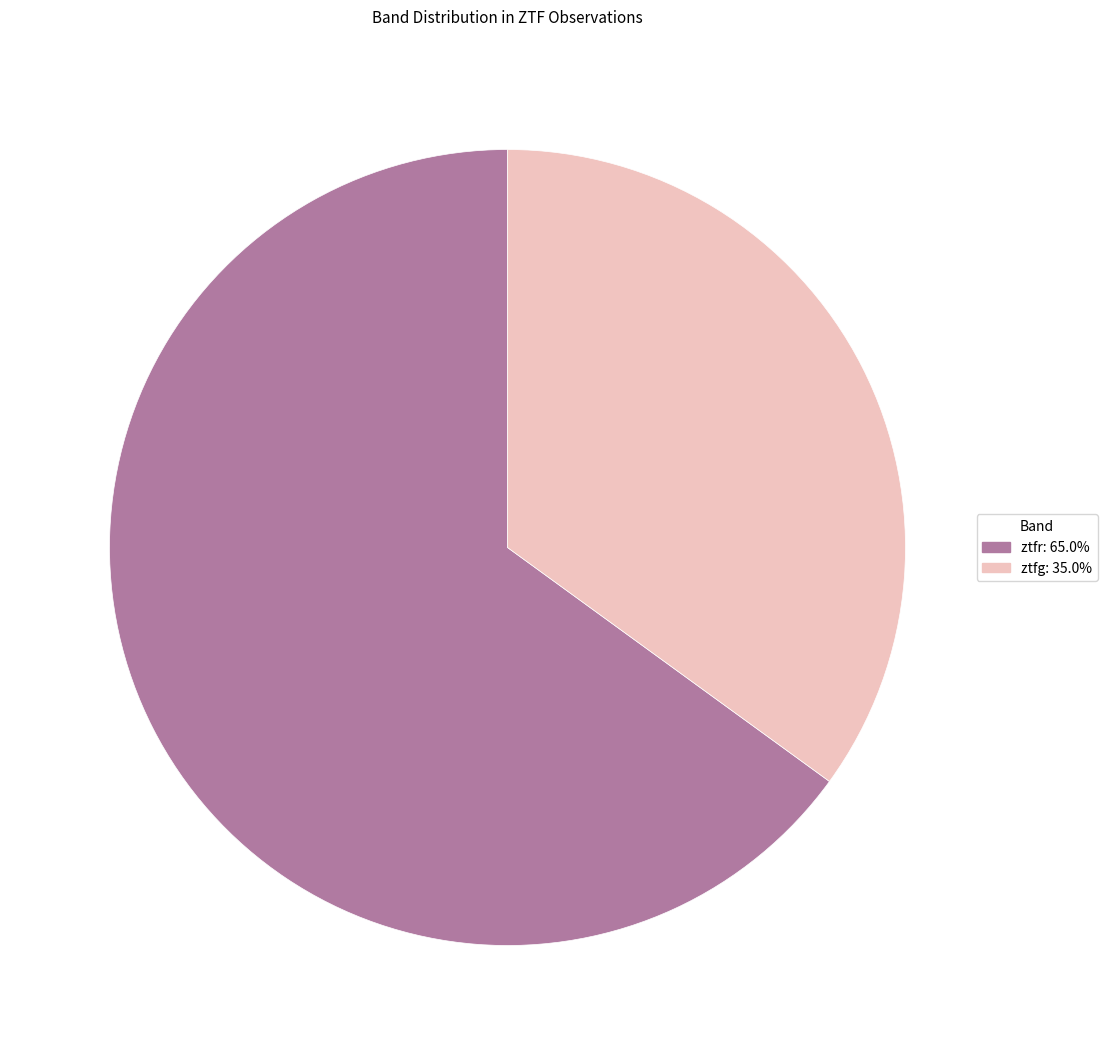

Count the number of slices in the pie.

2